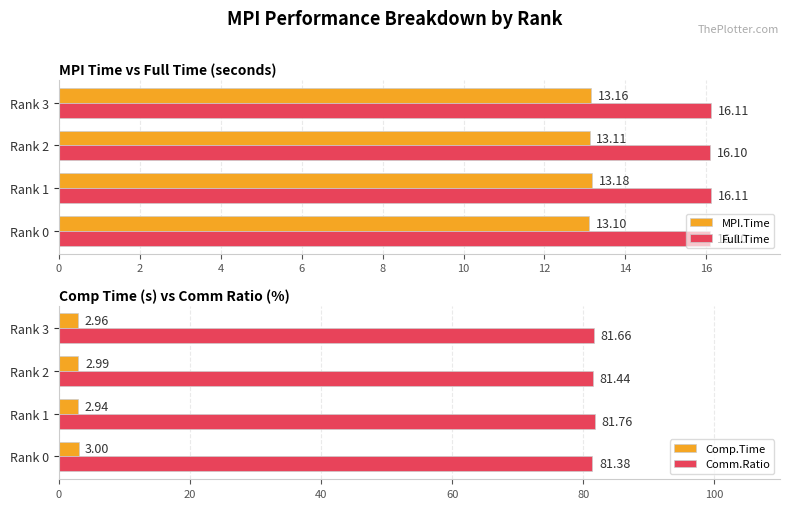

List the labels in order of MPI.Time value, smallest first.

Rank 0, Rank 2, Rank 3, Rank 1